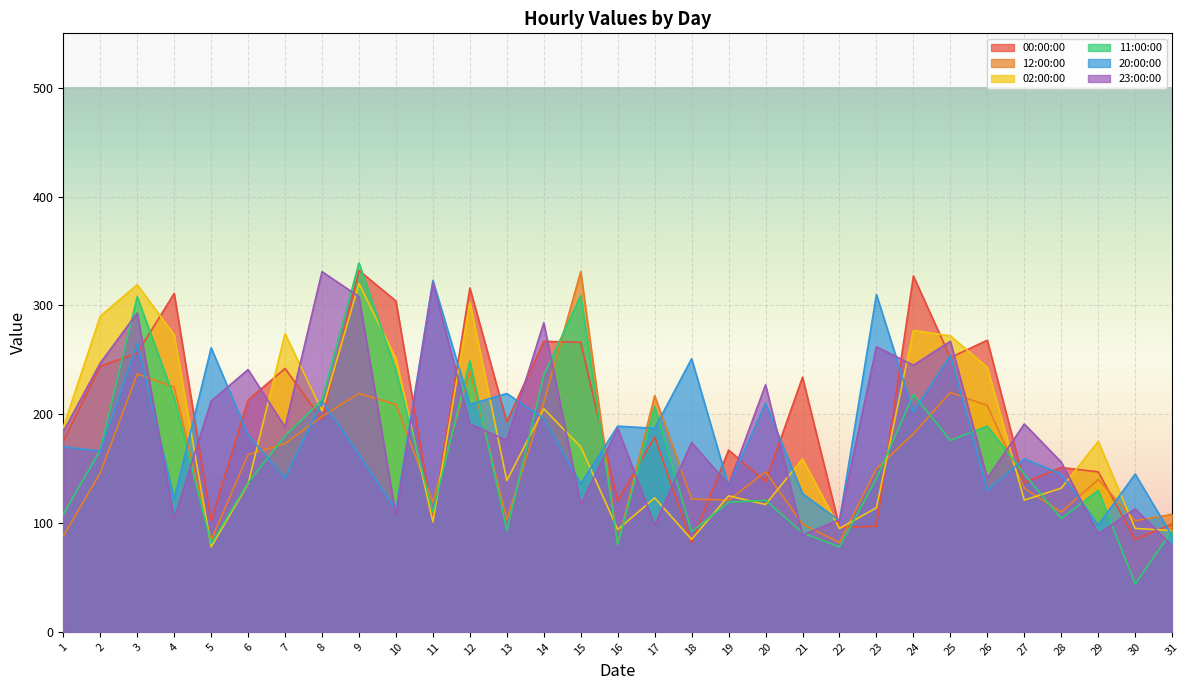

Rank the series by their maximum value, from highest to lowest.

11:00:00, 00:00:00, 12:00:00, 23:00:00, 20:00:00, 02:00:00